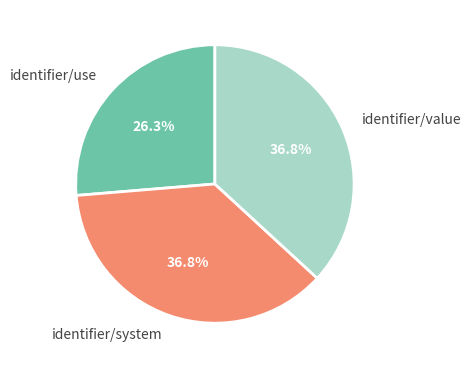

What percentage is NOT represented by identifier/value?

63.2%